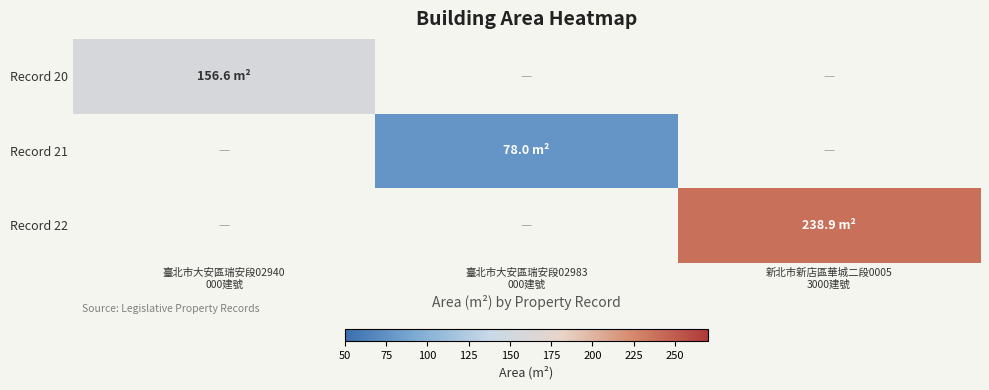

The value of Record 20 at 臺北市大安區瑞安段02940 000建號 is 156.6. True or false?

True